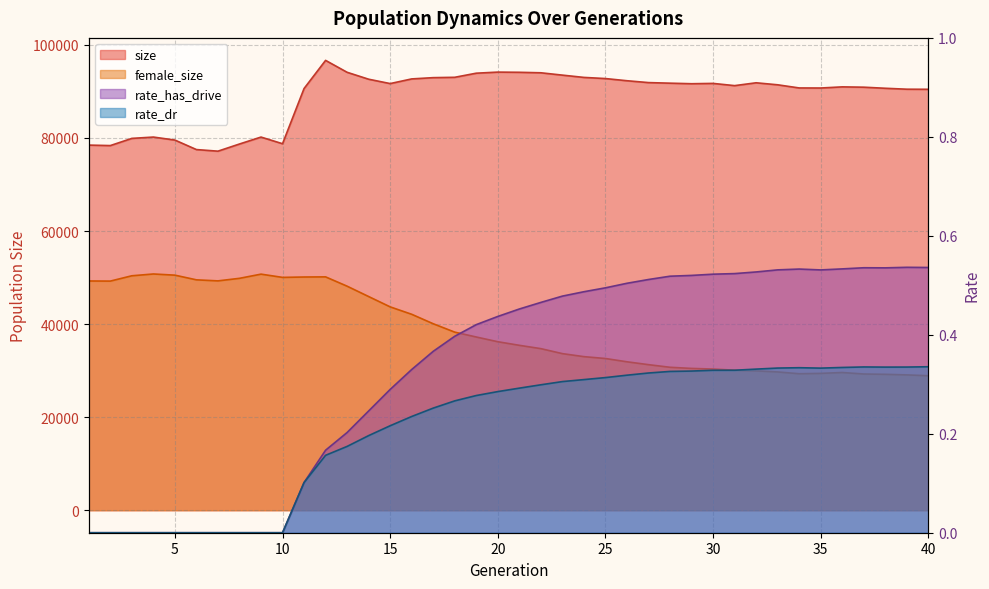

Which series has the largest total across all categories?

size